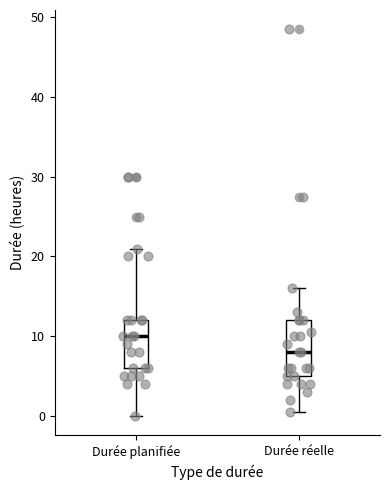

Reading left to right, read every box against the y-axis: the position of its median line, the range the box covers, and the ends of its whiskers. The values are not printed on the chart, so give them approximately, as read against the axis.

Durée planifiée: median 10, box 6 to 12, whiskers 0 to 21
Durée réelle: median 8, box 5 to 12, whiskers 1 to 16